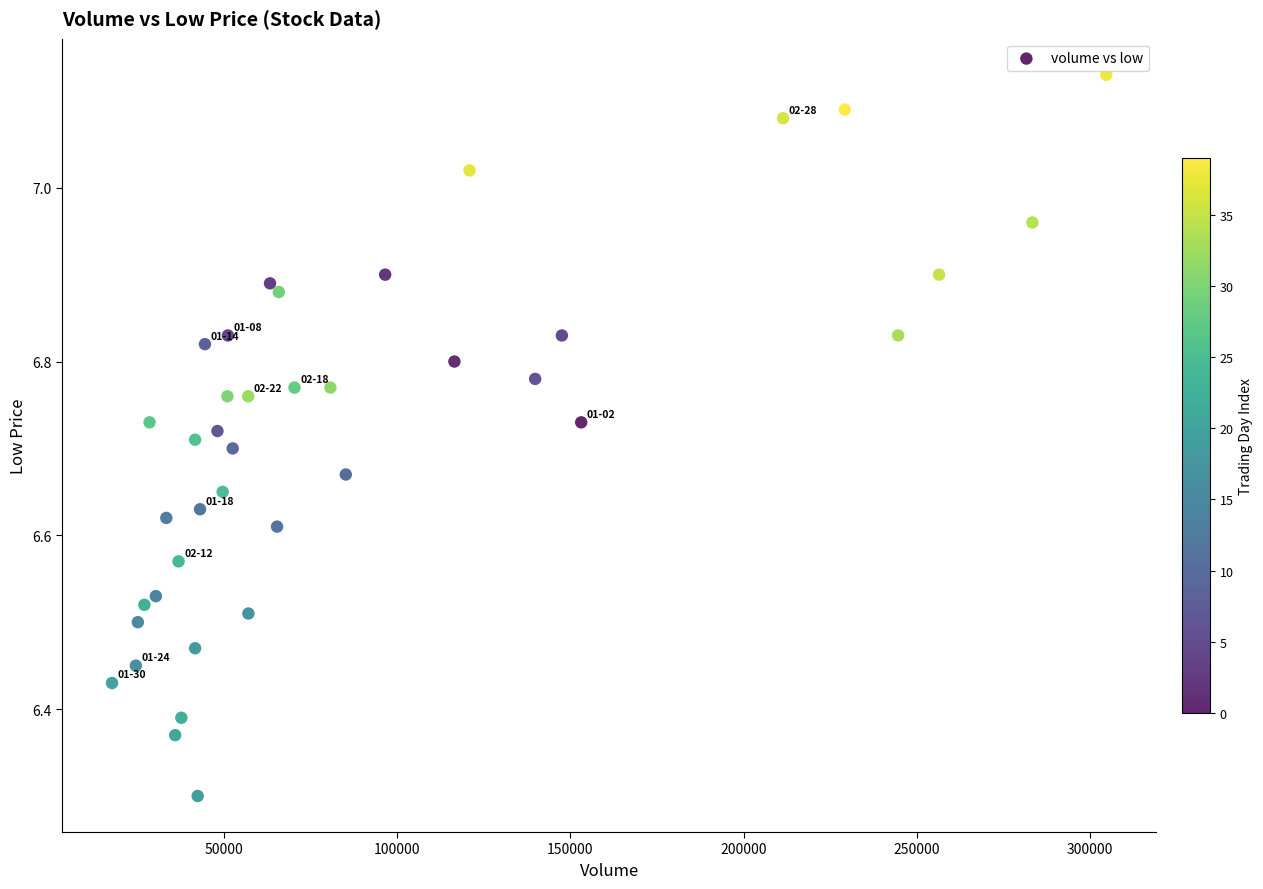

What Y value in the scatter plot is closest to 6?

6.3